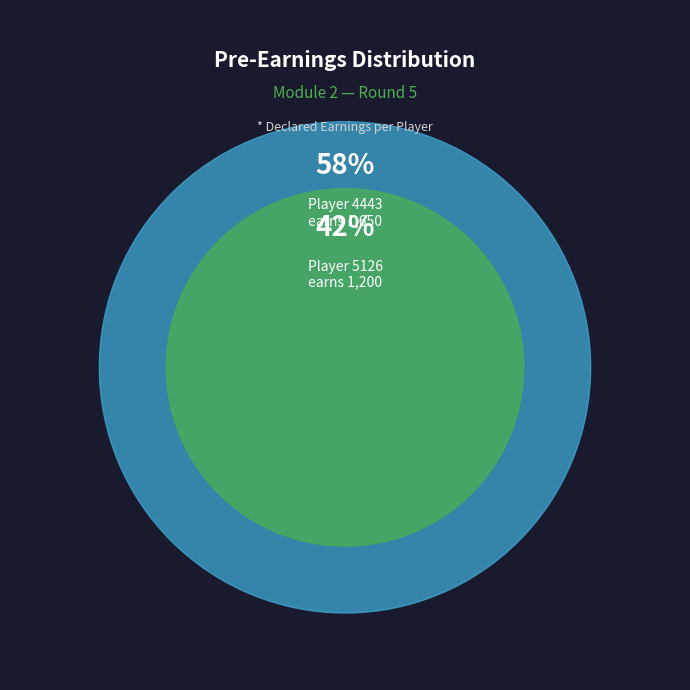

Does any single category account for the majority?

Yes